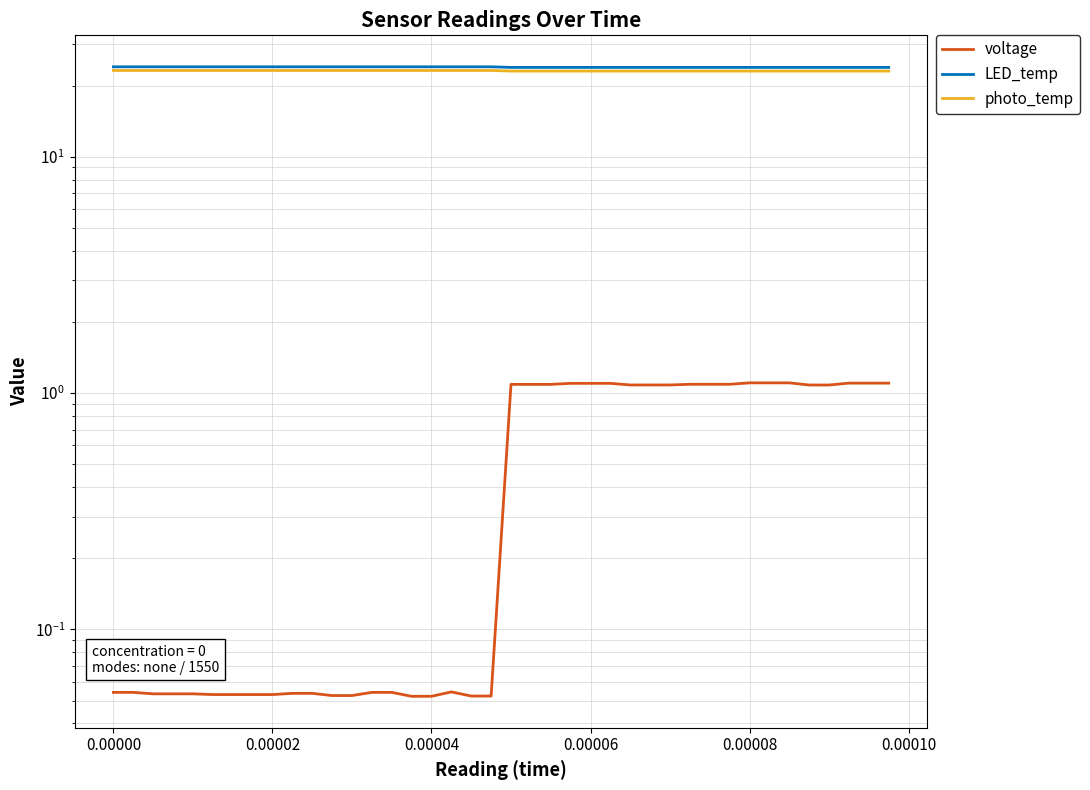

How many lines are shown in the chart?

3